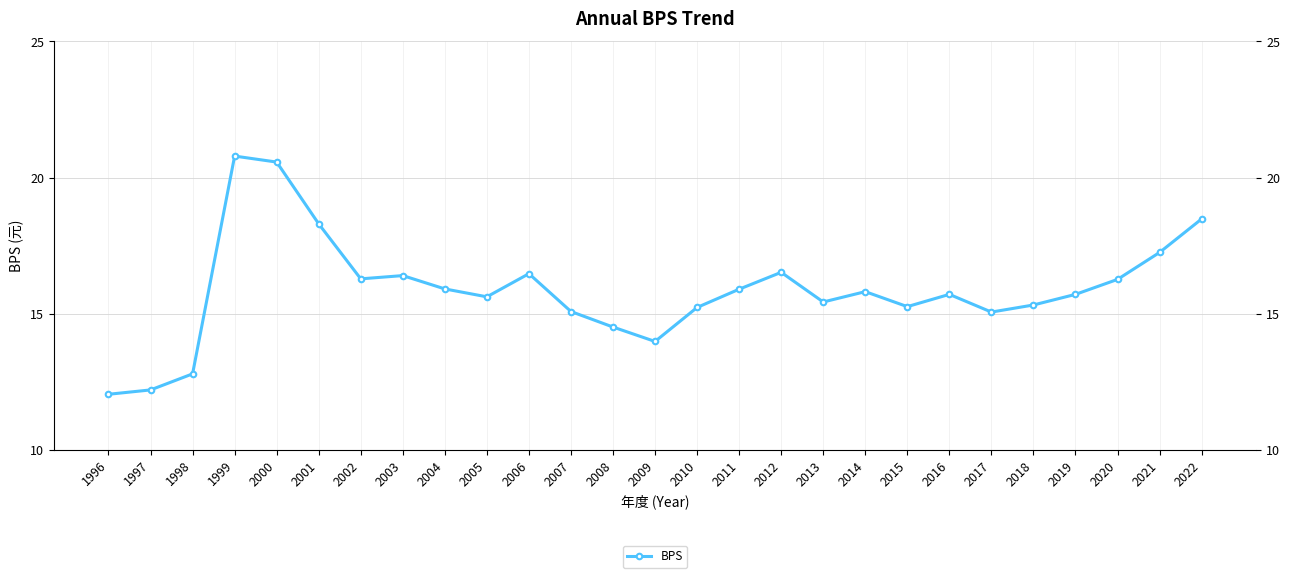

What is the value of the 24th point from the left?

15.7